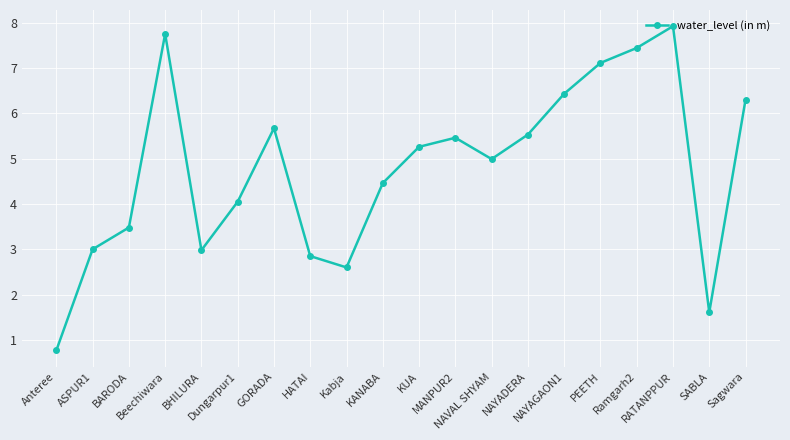

At which label is the value closest to 4?

Dungarpur1